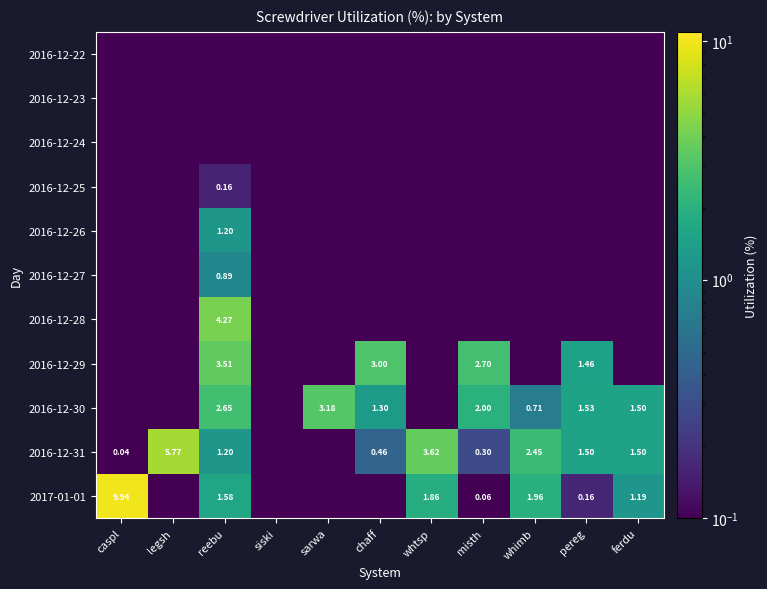

At which category does the chart reach its minimum across all series?

caspl